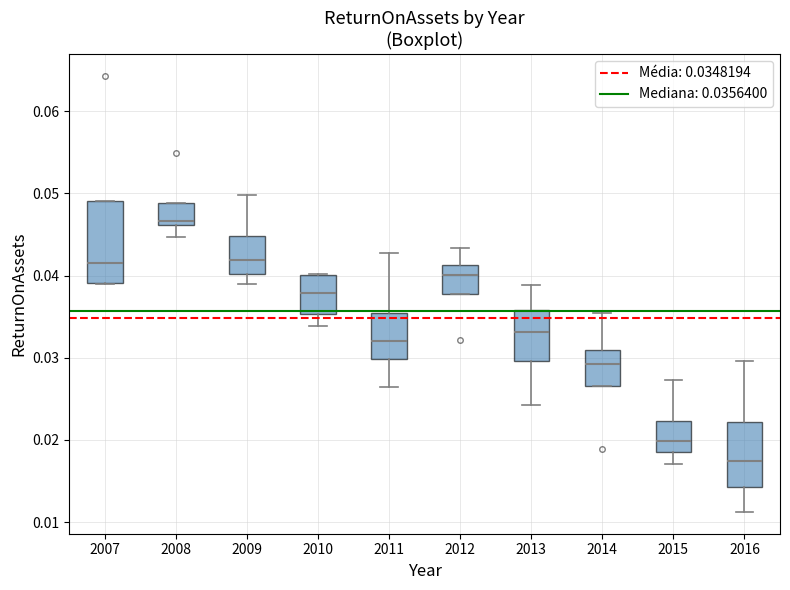

Reading left to right, read every box against the y-axis: the position of its median line, the range the box covers, and the ends of its whiskers. The values are not printed on the chart, so give them approximately, as read against the axis.

2007: median 0.042, box 0.039 to 0.049, whiskers 0.039 to 0.049
2008: median 0.047, box 0.046 to 0.049, whiskers 0.045 to 0.049
2009: median 0.042, box 0.040 to 0.045, whiskers 0.039 to 0.050
2010: median 0.038, box 0.035 to 0.040, whiskers 0.034 to 0.040
2011: median 0.032, box 0.030 to 0.036, whiskers 0.026 to 0.043
2012: median 0.040, box 0.038 to 0.041, whiskers 0.038 to 0.043
2013: median 0.033, box 0.030 to 0.036, whiskers 0.024 to 0.039
2014: median 0.029, box 0.027 to 0.031, whiskers 0.027 to 0.035
2015: median 0.020, box 0.019 to 0.022, whiskers 0.017 to 0.027
2016: median 0.017, box 0.014 to 0.022, whiskers 0.011 to 0.030